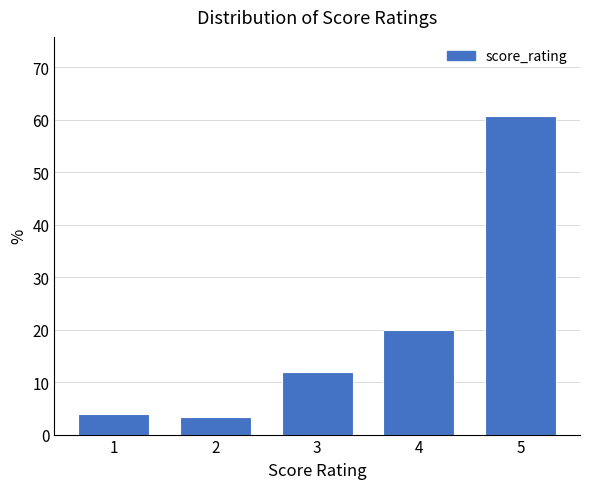

Reading left to right, list all the values displayed in this chart.

4.0	3.3	12.0	20.0	60.7